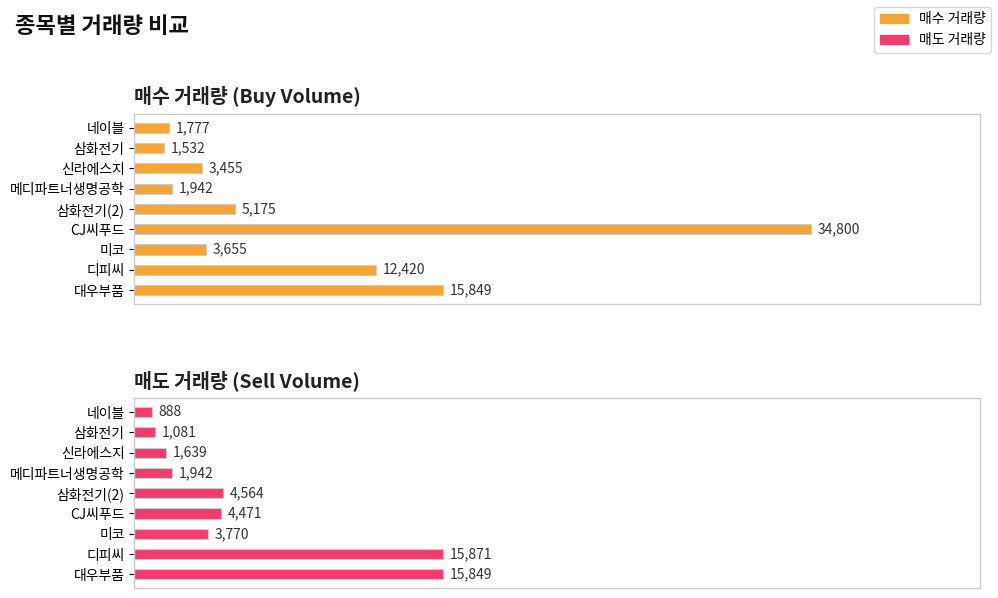

How many bars are there in each group?

2